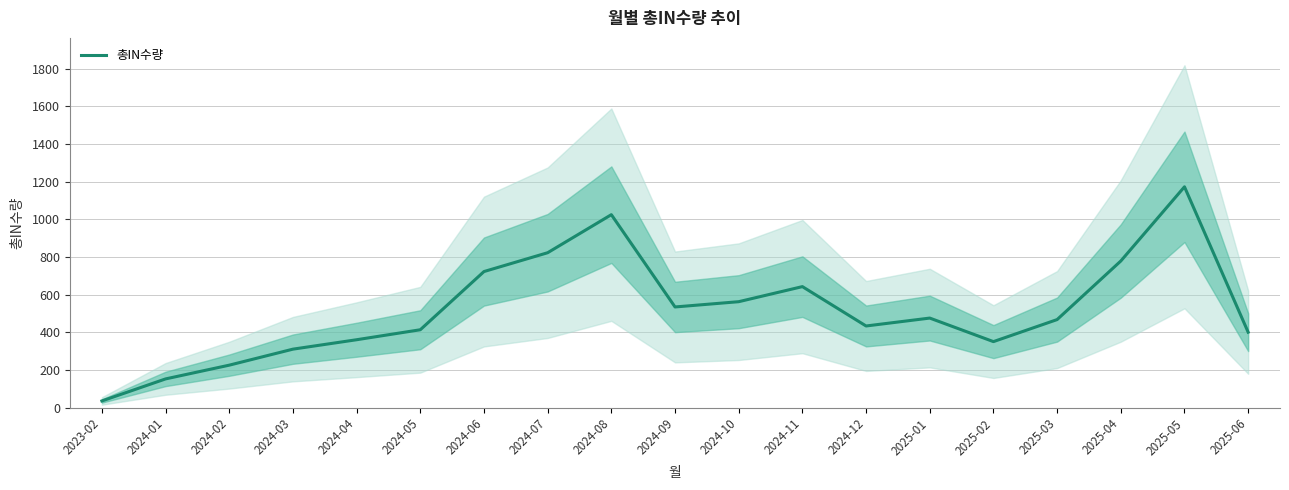

The chart shows a value of 563 at 2024-10. True or false?

True